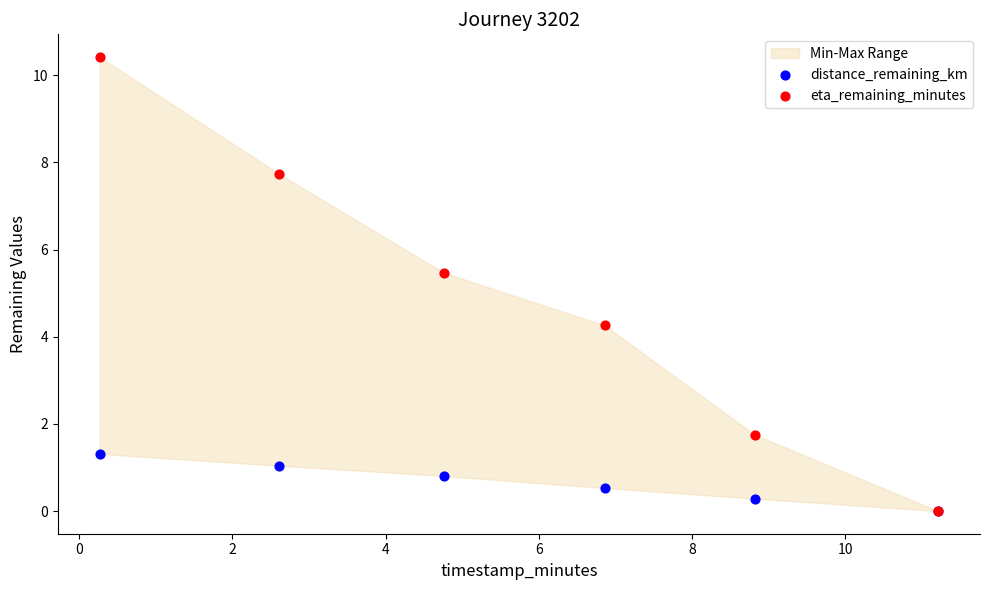

In the eta_remaining_minutes series, what Y value is closest to 5?

5.5